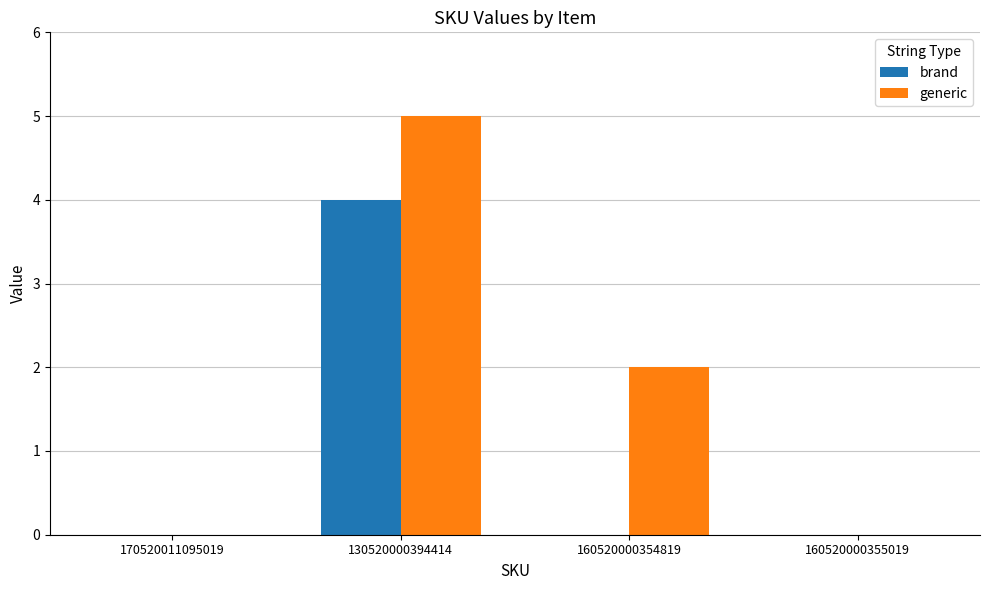

The value of brand at 160520000354819 is 0. True or false?

True